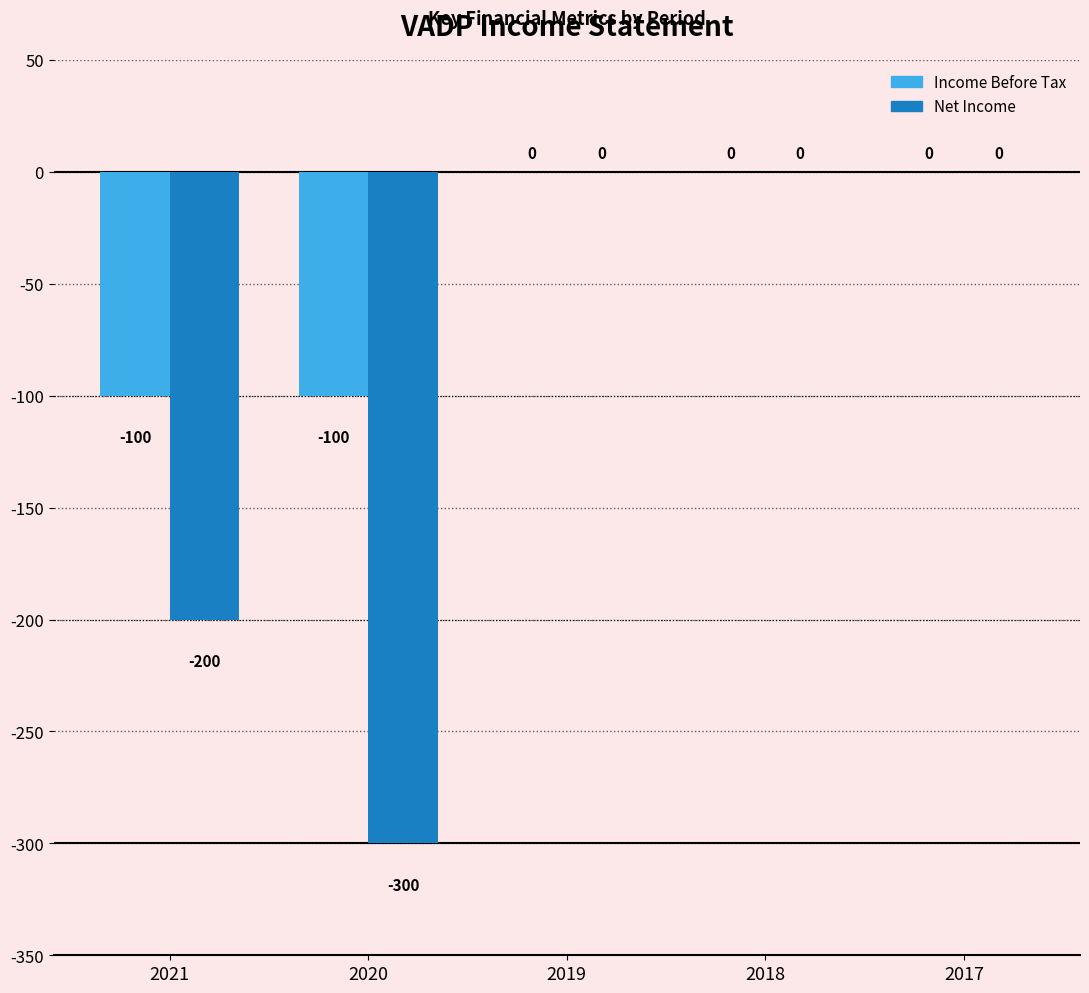

What is the average value of the Income Before Tax series?

-40